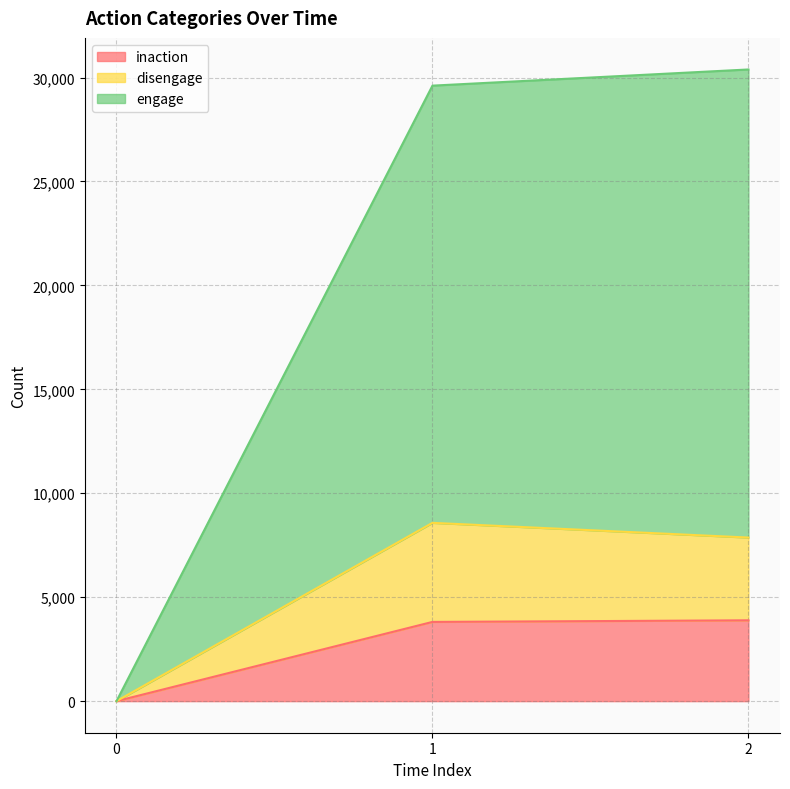

The value of inaction at 2 is 3888. True or false?

True